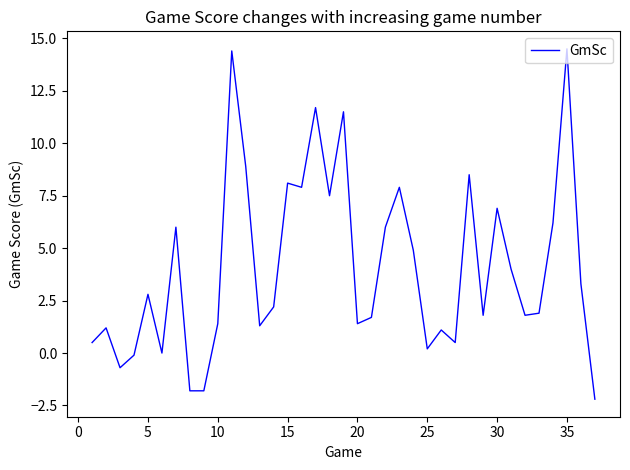

What is the minimum value shown in the chart?

-2.2